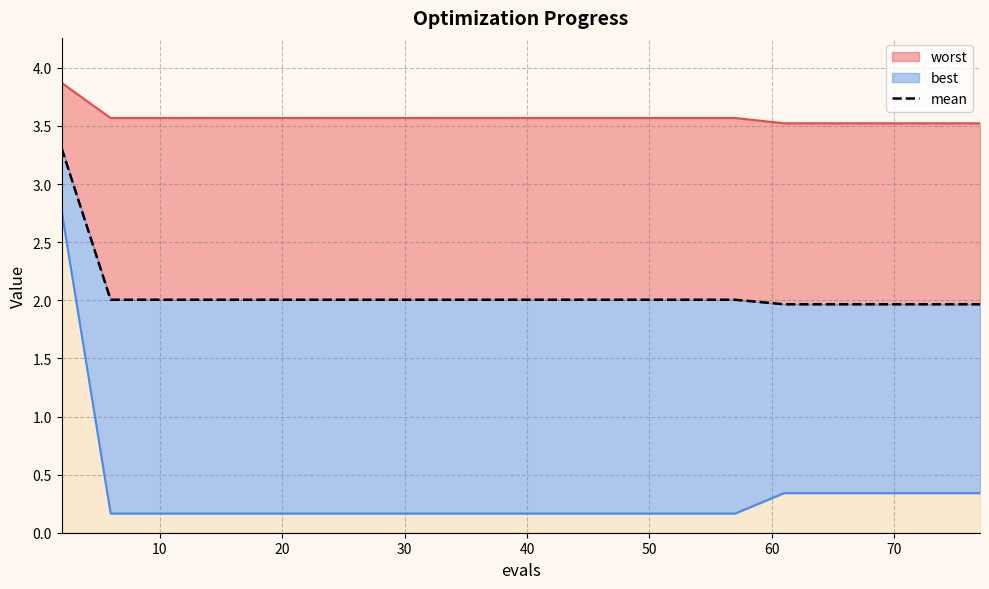

Does the chart display data point markers on the line(s)?

No